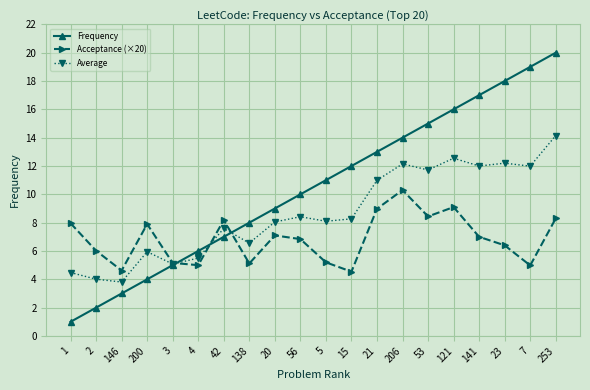

Does the chart display data point markers on the line(s)?

Yes